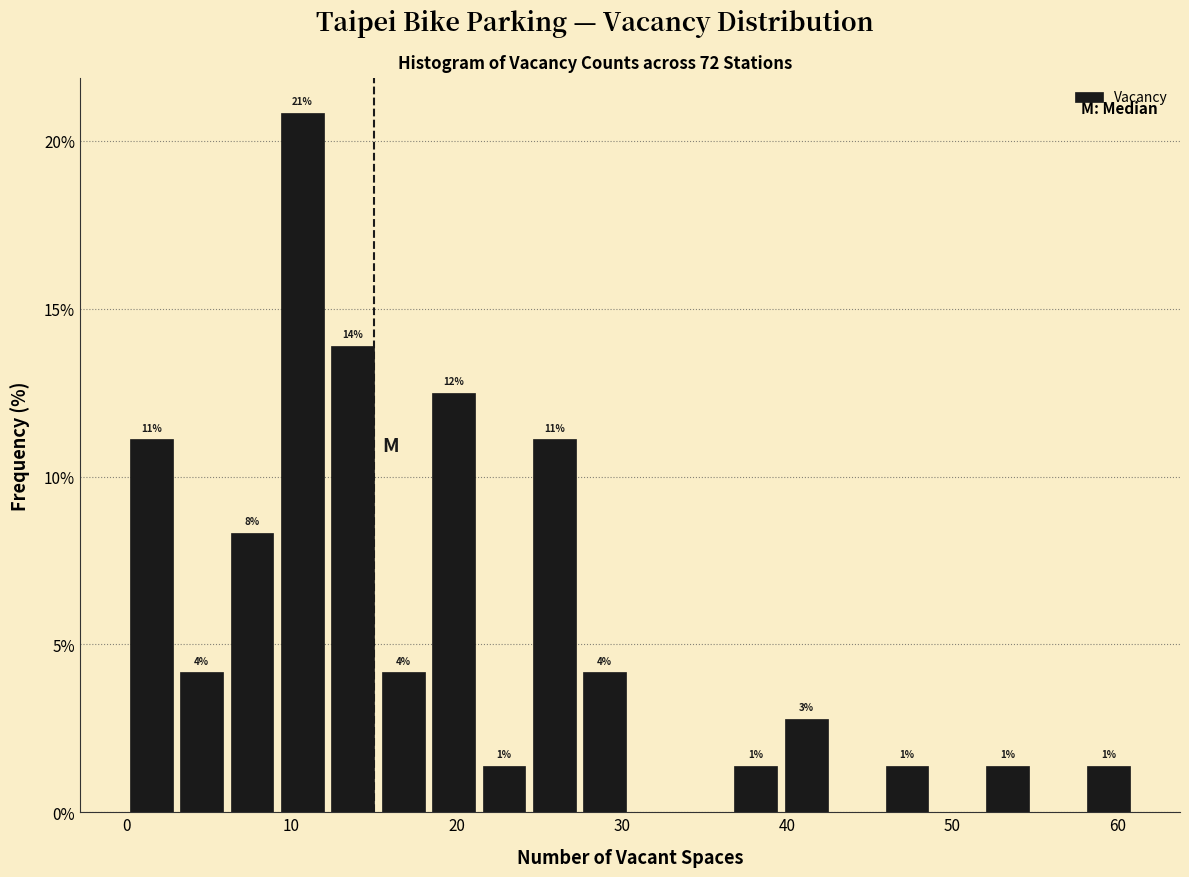

Around what value on the x-axis is the tallest bar? Give the approximate position of its centre, as read against the axis.

11